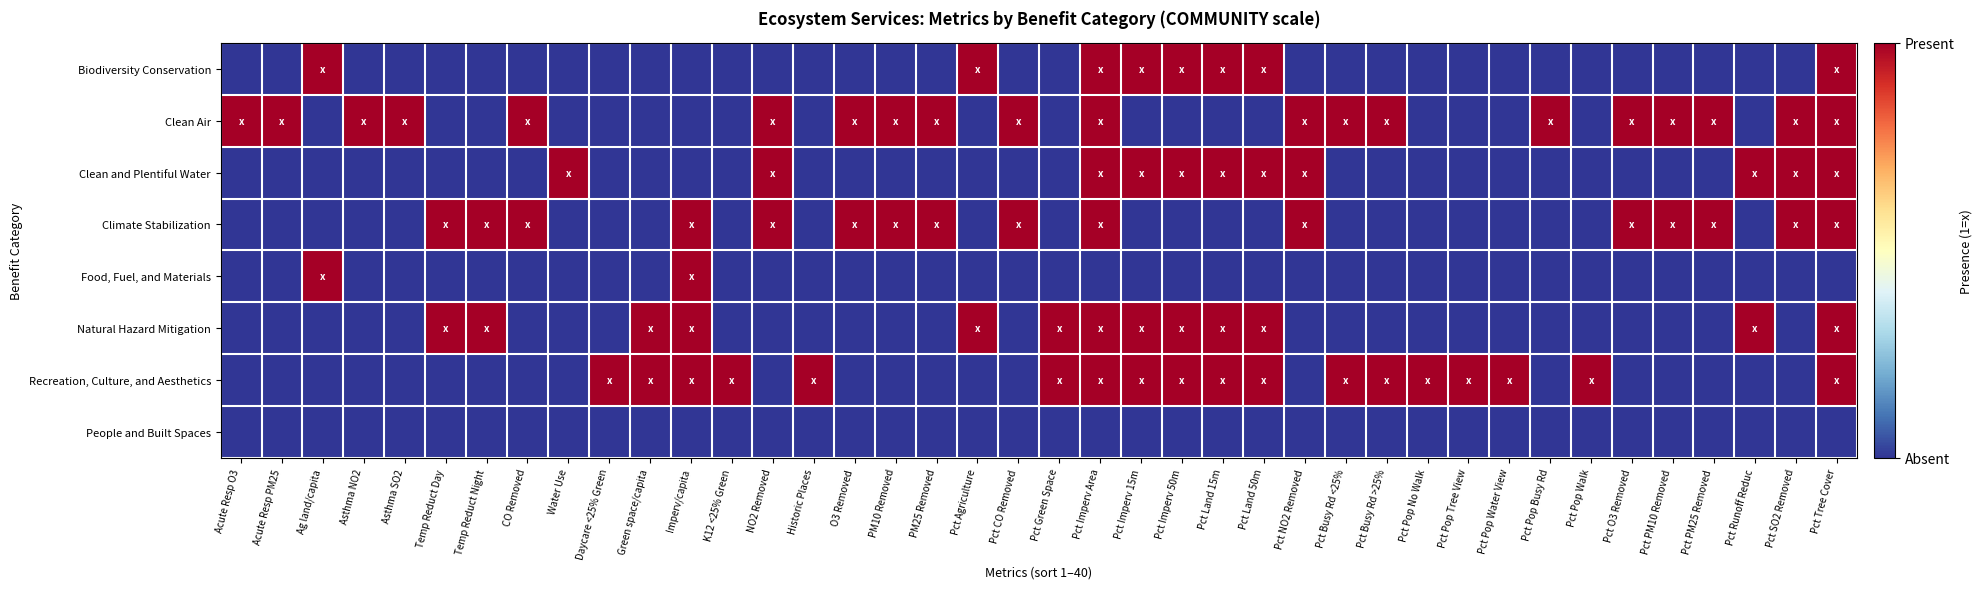

Reading left to right, transcribe all the data shown in this chart.

Biodiversity Conservation: Acute Resp O3=0	Acute Resp PM25=0	Ag land/capita=1	Asthma NO2=0	Asthma SO2=0	Temp Reduct Day=0	Temp Reduct Night=0	CO Removed=0	Water Use=0	Daycare <25% Green=0	Green space/capita=0	Imperv/capita=0	K12 <25% Green=0	NO2 Removed=0	Historic Places=0	O3 Removed=0	PM10 Removed=0	PM25 Removed=0	Pct Agriculture=1	Pct CO Removed=0	Pct Green Space=0	Pct Imperv Area=1	Pct Imperv 15m=1	Pct Imperv 50m=1	Pct Land 15m=1	Pct Land 50m=1	Pct NO2 Removed=0	Pct Busy Rd <25%=0	Pct Busy Rd >25%=0	Pct Pop No Walk=0	Pct Pop Tree View=0	Pct Pop Water View=0	Pct Pop Busy Rd=0	Pct Pop Walk=0	Pct O3 Removed=0	Pct PM10 Removed=0	Pct PM25 Removed=0	Pct Runoff Reduc=0	Pct SO2 Removed=0	Pct Tree Cover=1
Clean Air: Acute Resp O3=1	Acute Resp PM25=1	Ag land/capita=0	Asthma NO2=1	Asthma SO2=1	Temp Reduct Day=0	Temp Reduct Night=0	CO Removed=1	Water Use=0	Daycare <25% Green=0	Green space/capita=0	Imperv/capita=0	K12 <25% Green=0	NO2 Removed=1	Historic Places=0	O3 Removed=1	PM10 Removed=1	PM25 Removed=1	Pct Agriculture=0	Pct CO Removed=1	Pct Green Space=0	Pct Imperv Area=1	Pct Imperv 15m=0	Pct Imperv 50m=0	Pct Land 15m=0	Pct Land 50m=0	Pct NO2 Removed=1	Pct Busy Rd <25%=1	Pct Busy Rd >25%=1	Pct Pop No Walk=0	Pct Pop Tree View=0	Pct Pop Water View=0	Pct Pop Busy Rd=1	Pct Pop Walk=0	Pct O3 Removed=1	Pct PM10 Removed=1	Pct PM25 Removed=1	Pct Runoff Reduc=0	Pct SO2 Removed=1	Pct Tree Cover=1
Clean and Plentiful Water: Acute Resp O3=0	Acute Resp PM25=0	Ag land/capita=0	Asthma NO2=0	Asthma SO2=0	Temp Reduct Day=0	Temp Reduct Night=0	CO Removed=0	Water Use=1	Daycare <25% Green=0	Green space/capita=0	Imperv/capita=0	K12 <25% Green=0	NO2 Removed=1	Historic Places=0	O3 Removed=0	PM10 Removed=0	PM25 Removed=0	Pct Agriculture=0	Pct CO Removed=0	Pct Green Space=0	Pct Imperv Area=1	Pct Imperv 15m=1	Pct Imperv 50m=1	Pct Land 15m=1	Pct Land 50m=1	Pct NO2 Removed=1	Pct Busy Rd <25%=0	Pct Busy Rd >25%=0	Pct Pop No Walk=0	Pct Pop Tree View=0	Pct Pop Water View=0	Pct Pop Busy Rd=0	Pct Pop Walk=0	Pct O3 Removed=0	Pct PM10 Removed=0	Pct PM25 Removed=0	Pct Runoff Reduc=1	Pct SO2 Removed=1	Pct Tree Cover=1
Climate Stabilization: Acute Resp O3=0	Acute Resp PM25=0	Ag land/capita=0	Asthma NO2=0	Asthma SO2=0	Temp Reduct Day=1	Temp Reduct Night=1	CO Removed=1	Water Use=0	Daycare <25% Green=0	Green space/capita=0	Imperv/capita=1	K12 <25% Green=0	NO2 Removed=1	Historic Places=0	O3 Removed=1	PM10 Removed=1	PM25 Removed=1	Pct Agriculture=0	Pct CO Removed=1	Pct Green Space=0	Pct Imperv Area=1	Pct Imperv 15m=0	Pct Imperv 50m=0	Pct Land 15m=0	Pct Land 50m=0	Pct NO2 Removed=1	Pct Busy Rd <25%=0	Pct Busy Rd >25%=0	Pct Pop No Walk=0	Pct Pop Tree View=0	Pct Pop Water View=0	Pct Pop Busy Rd=0	Pct Pop Walk=0	Pct O3 Removed=1	Pct PM10 Removed=1	Pct PM25 Removed=1	Pct Runoff Reduc=0	Pct SO2 Removed=1	Pct Tree Cover=1
Food, Fuel, and Materials: Acute Resp O3=0	Acute Resp PM25=0	Ag land/capita=1	Asthma NO2=0	Asthma SO2=0	Temp Reduct Day=0	Temp Reduct Night=0	CO Removed=0	Water Use=0	Daycare <25% Green=0	Green space/capita=0	Imperv/capita=1	K12 <25% Green=0	NO2 Removed=0	Historic Places=0	O3 Removed=0	PM10 Removed=0	PM25 Removed=0	Pct Agriculture=0	Pct CO Removed=0	Pct Green Space=0	Pct Imperv Area=0	Pct Imperv 15m=0	Pct Imperv 50m=0	Pct Land 15m=0	Pct Land 50m=0	Pct NO2 Removed=0	Pct Busy Rd <25%=0	Pct Busy Rd >25%=0	Pct Pop No Walk=0	Pct Pop Tree View=0	Pct Pop Water View=0	Pct Pop Busy Rd=0	Pct Pop Walk=0	Pct O3 Removed=0	Pct PM10 Removed=0	Pct PM25 Removed=0	Pct Runoff Reduc=0	Pct SO2 Removed=0	Pct Tree Cover=0
Natural Hazard Mitigation: Acute Resp O3=0	Acute Resp PM25=0	Ag land/capita=0	Asthma NO2=0	Asthma SO2=0	Temp Reduct Day=1	Temp Reduct Night=1	CO Removed=0	Water Use=0	Daycare <25% Green=0	Green space/capita=1	Imperv/capita=1	K12 <25% Green=0	NO2 Removed=0	Historic Places=0	O3 Removed=0	PM10 Removed=0	PM25 Removed=0	Pct Agriculture=1	Pct CO Removed=0	Pct Green Space=1	Pct Imperv Area=1	Pct Imperv 15m=1	Pct Imperv 50m=1	Pct Land 15m=1	Pct Land 50m=1	Pct NO2 Removed=0	Pct Busy Rd <25%=0	Pct Busy Rd >25%=0	Pct Pop No Walk=0	Pct Pop Tree View=0	Pct Pop Water View=0	Pct Pop Busy Rd=0	Pct Pop Walk=0	Pct O3 Removed=0	Pct PM10 Removed=0	Pct PM25 Removed=0	Pct Runoff Reduc=1	Pct SO2 Removed=0	Pct Tree Cover=1
Recreation, Culture, and Aesthetics: Acute Resp O3=0	Acute Resp PM25=0	Ag land/capita=0	Asthma NO2=0	Asthma SO2=0	Temp Reduct Day=0	Temp Reduct Night=0	CO Removed=0	Water Use=0	Daycare <25% Green=1	Green space/capita=1	Imperv/capita=1	K12 <25% Green=1	NO2 Removed=0	Historic Places=1	O3 Removed=0	PM10 Removed=0	PM25 Removed=0	Pct Agriculture=0	Pct CO Removed=0	Pct Green Space=1	Pct Imperv Area=1	Pct Imperv 15m=1	Pct Imperv 50m=1	Pct Land 15m=1	Pct Land 50m=1	Pct NO2 Removed=0	Pct Busy Rd <25%=1	Pct Busy Rd >25%=1	Pct Pop No Walk=1	Pct Pop Tree View=1	Pct Pop Water View=1	Pct Pop Busy Rd=0	Pct Pop Walk=1	Pct O3 Removed=0	Pct PM10 Removed=0	Pct PM25 Removed=0	Pct Runoff Reduc=0	Pct SO2 Removed=0	Pct Tree Cover=1
People and Built Spaces: Acute Resp O3=0	Acute Resp PM25=0	Ag land/capita=0	Asthma NO2=0	Asthma SO2=0	Temp Reduct Day=0	Temp Reduct Night=0	CO Removed=0	Water Use=0	Daycare <25% Green=0	Green space/capita=0	Imperv/capita=0	K12 <25% Green=0	NO2 Removed=0	Historic Places=0	O3 Removed=0	PM10 Removed=0	PM25 Removed=0	Pct Agriculture=0	Pct CO Removed=0	Pct Green Space=0	Pct Imperv Area=0	Pct Imperv 15m=0	Pct Imperv 50m=0	Pct Land 15m=0	Pct Land 50m=0	Pct NO2 Removed=0	Pct Busy Rd <25%=0	Pct Busy Rd >25%=0	Pct Pop No Walk=0	Pct Pop Tree View=0	Pct Pop Water View=0	Pct Pop Busy Rd=0	Pct Pop Walk=0	Pct O3 Removed=0	Pct PM10 Removed=0	Pct PM25 Removed=0	Pct Runoff Reduc=0	Pct SO2 Removed=0	Pct Tree Cover=0